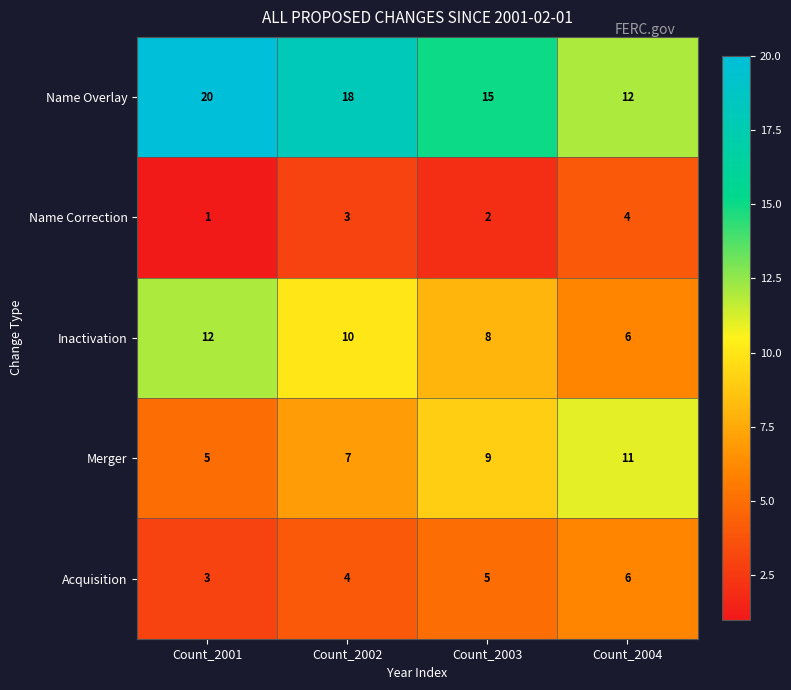

How many data points does each series have?

4